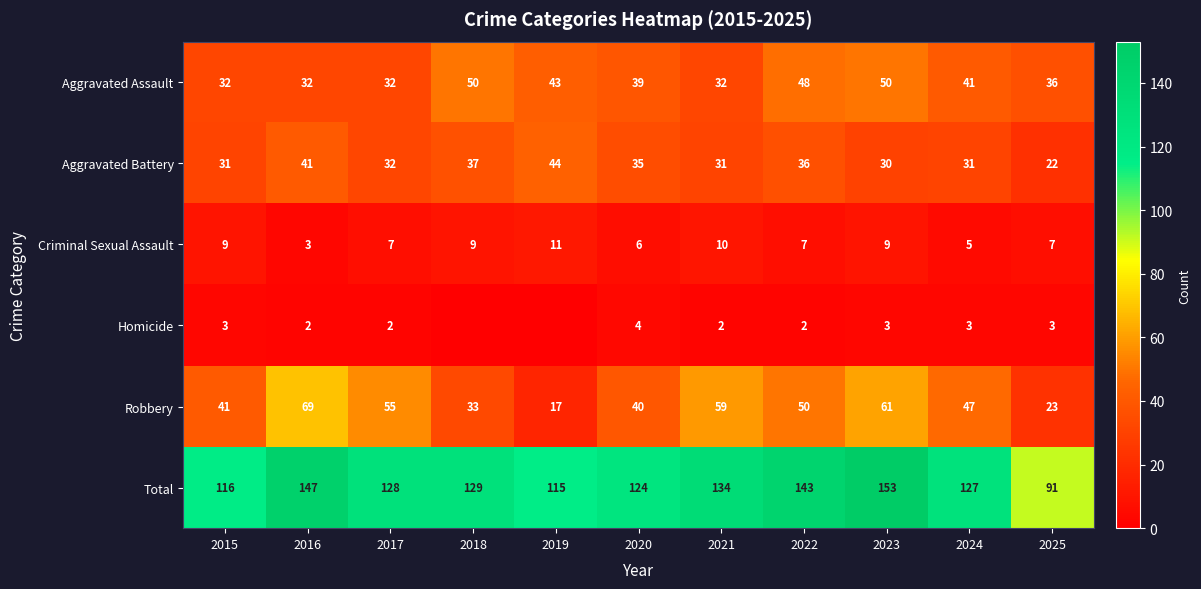

What is the difference between the maximum and minimum values in the Aggravated Battery series?

22